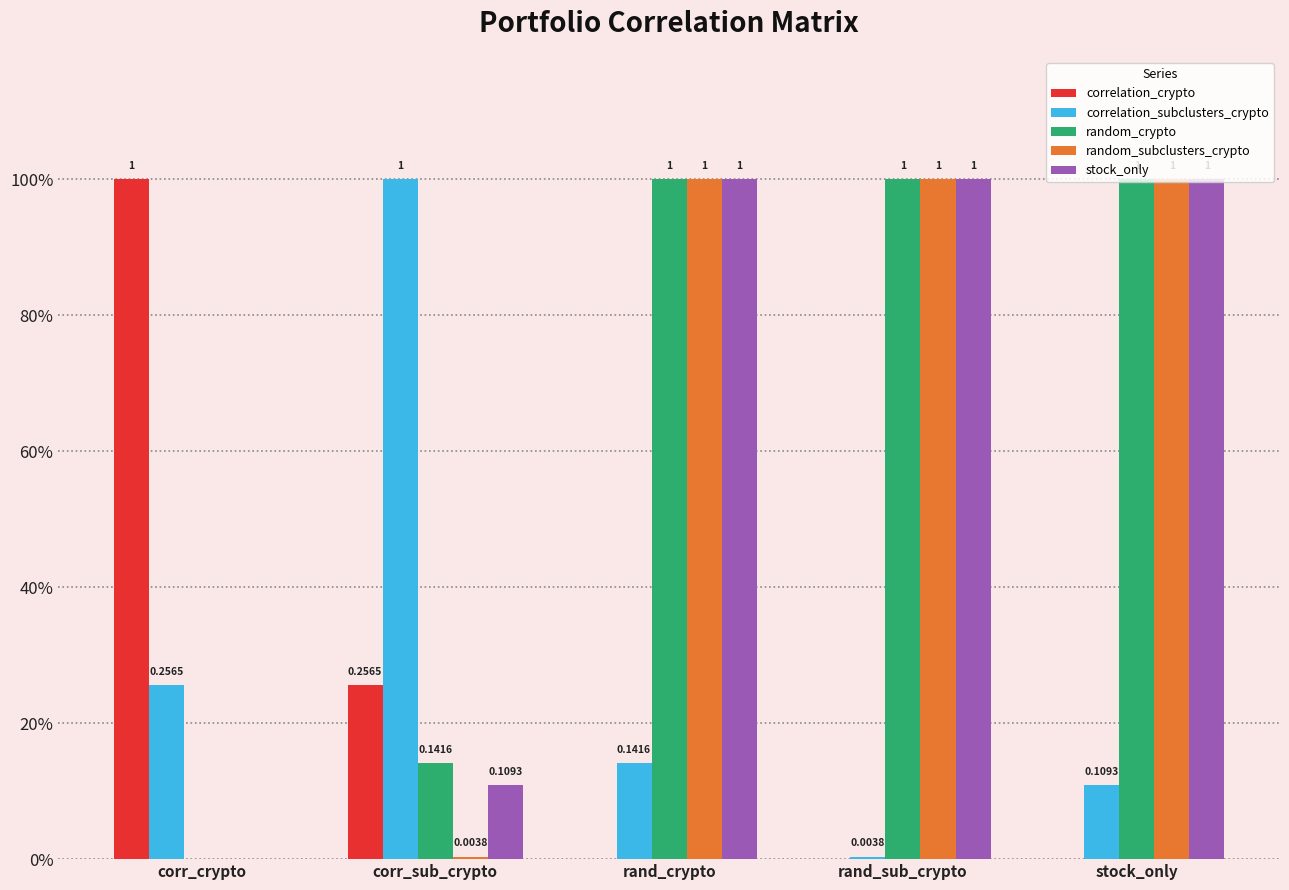

What is the label of the 5th bar from the right?

corr_crypto